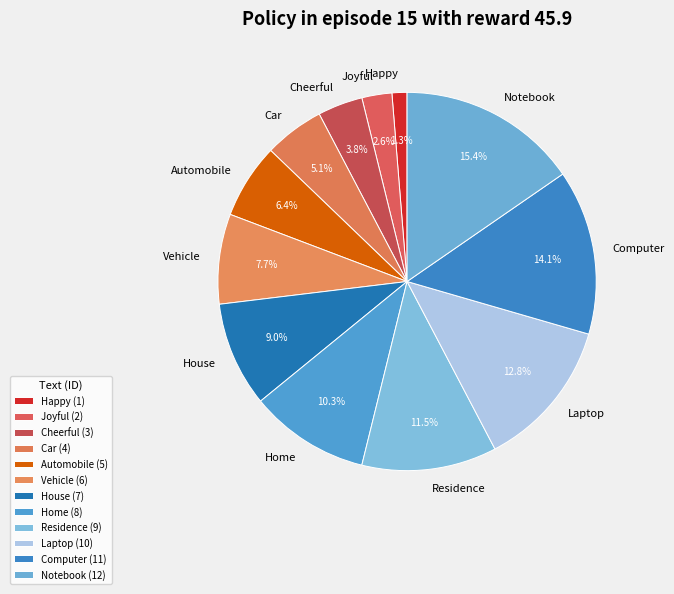

Approximately how many times larger is the value at Car compared to Computer?

0.4